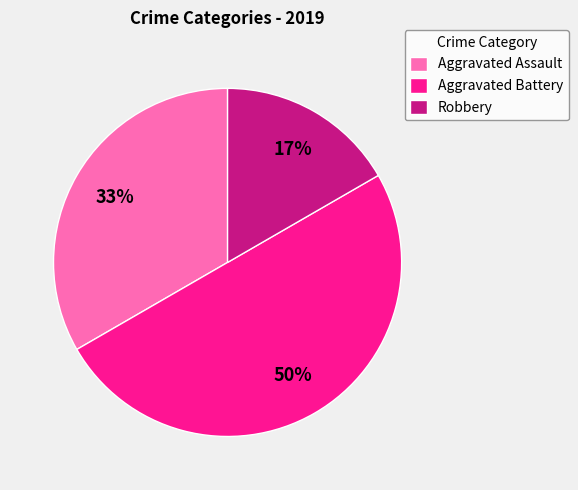

Is it true that Aggravated Assault is 41% of the pie?

False